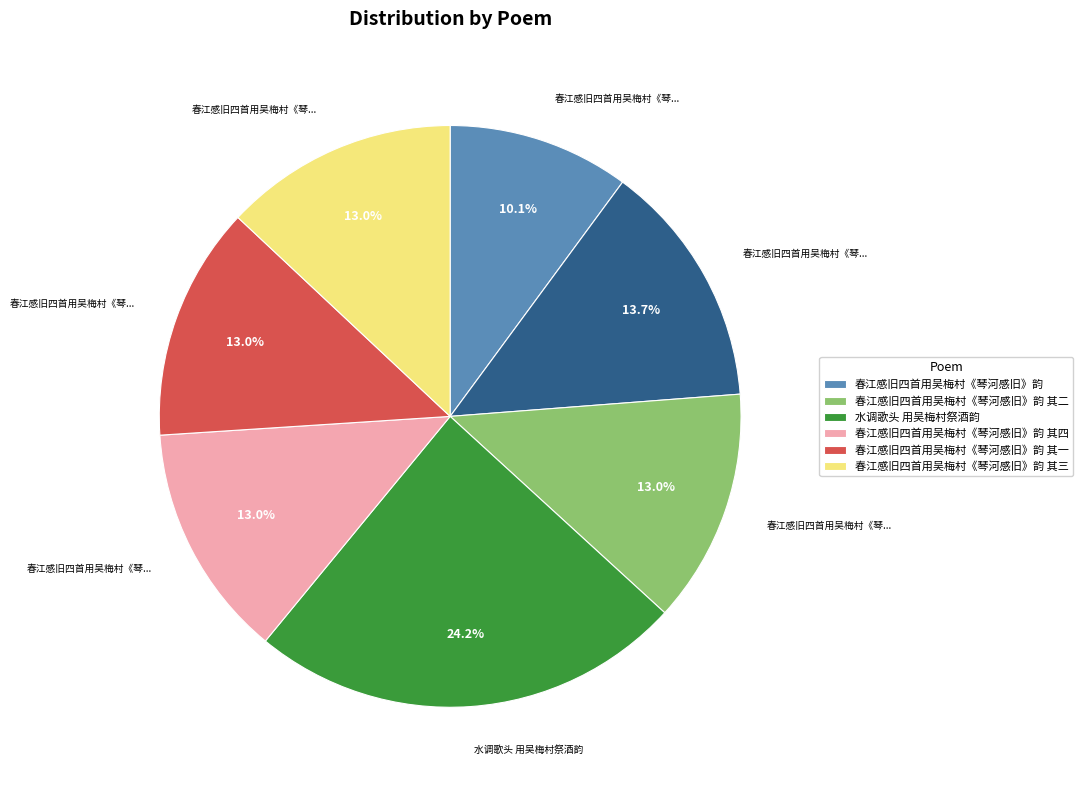

To the nearest percent, what is the average slice percentage?

14%